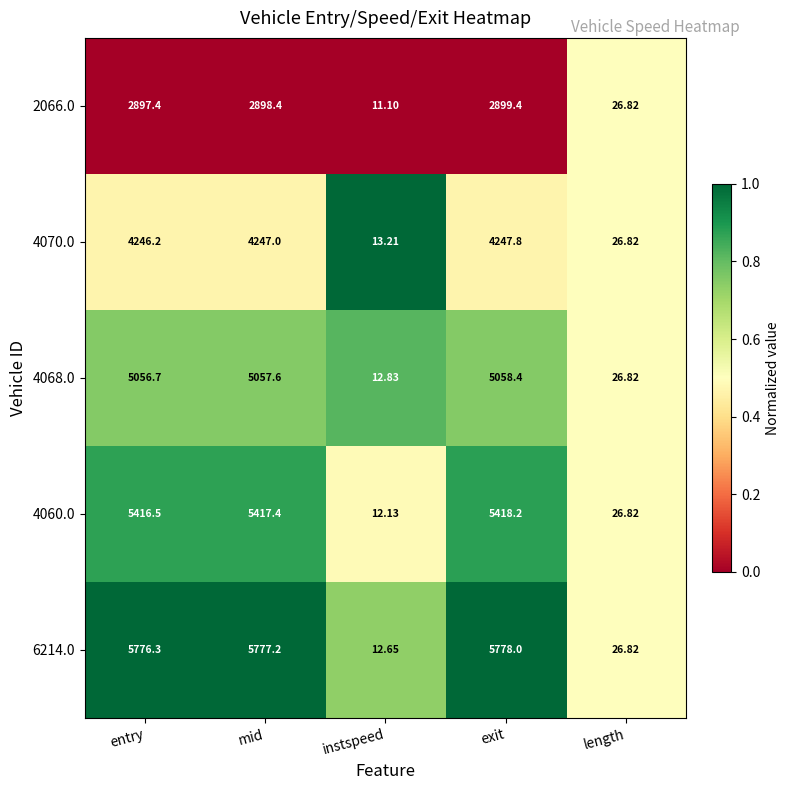

Which category has the highest value across all series?

exit